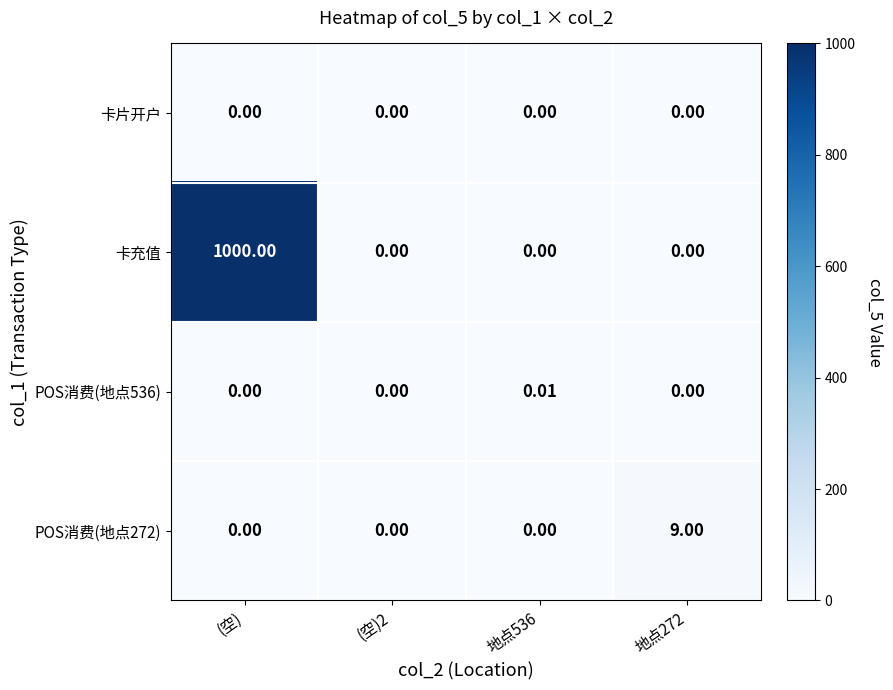

Which series has the largest range (max minus min)?

卡充值